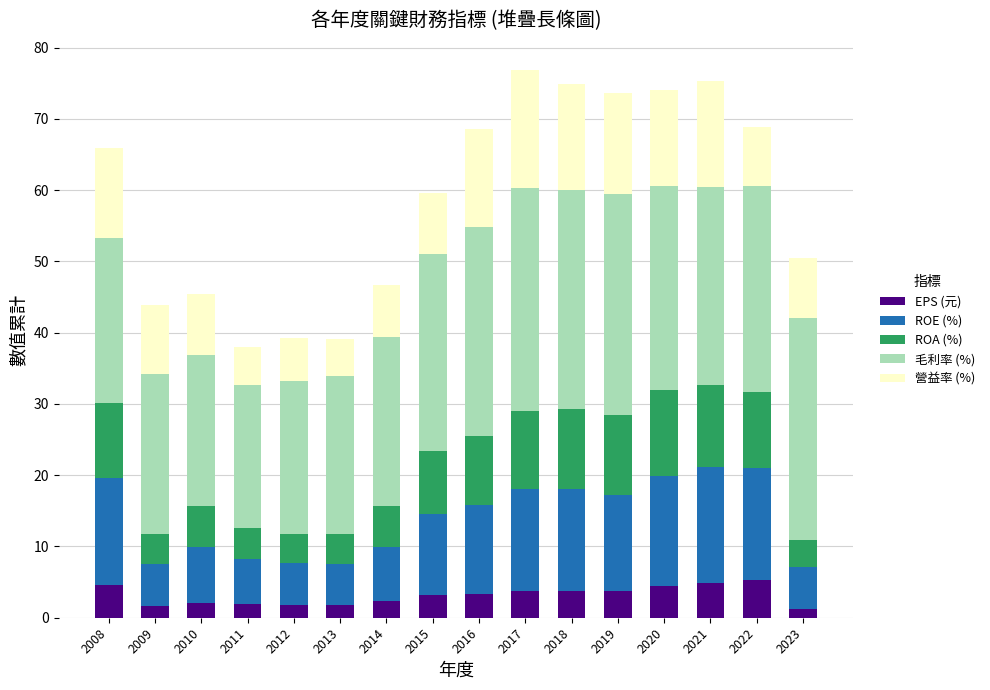

Count the number of categories in the chart.

16